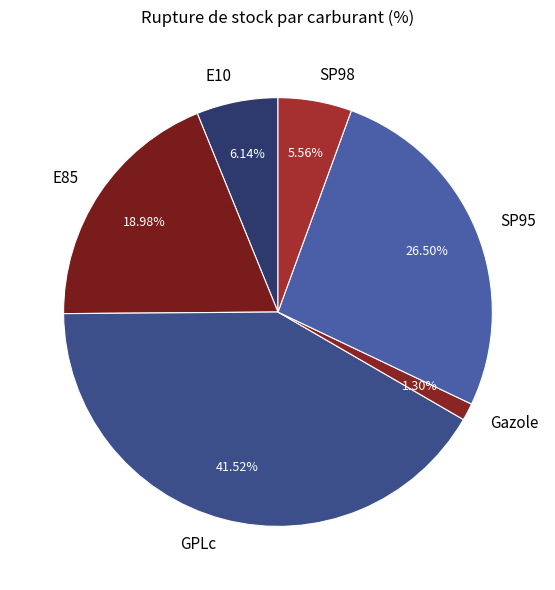

Rank the categories by value from lowest to highest.

Gazole, SP98, E10, E85, SP95, GPLc